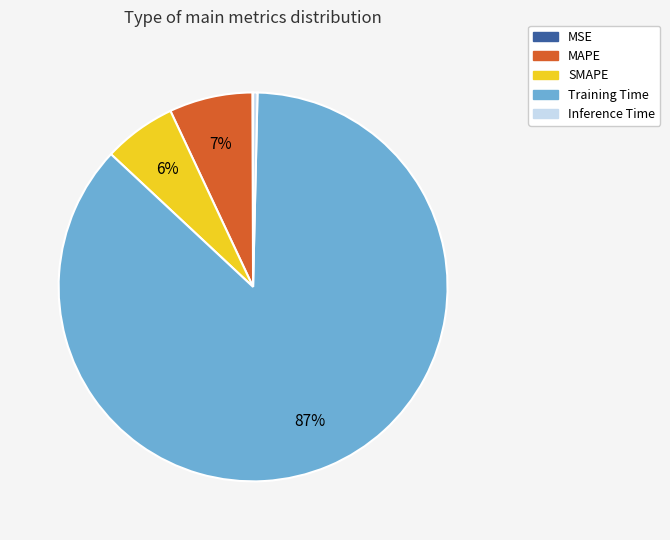

Is the sum of SMAPE and Training Time greater than half?

Yes